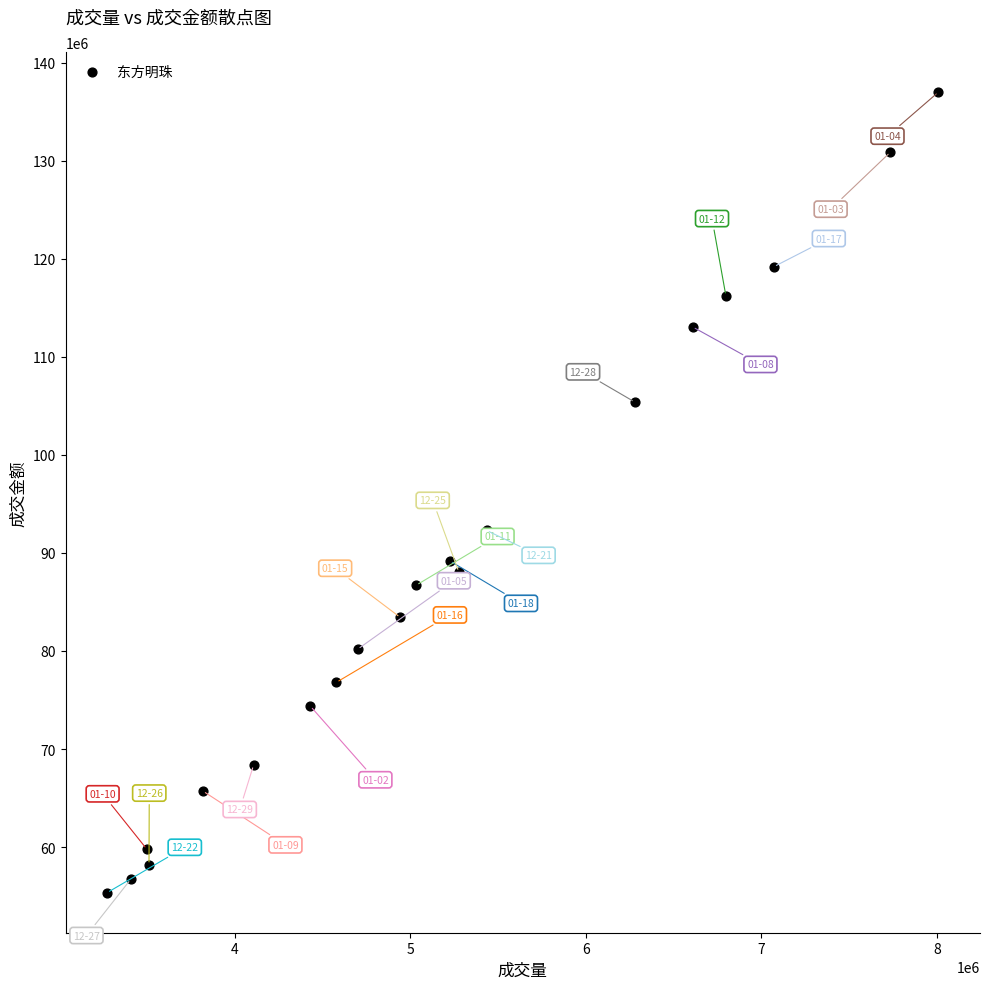

What Y value in the scatter plot is closest to 96172821?

92286748